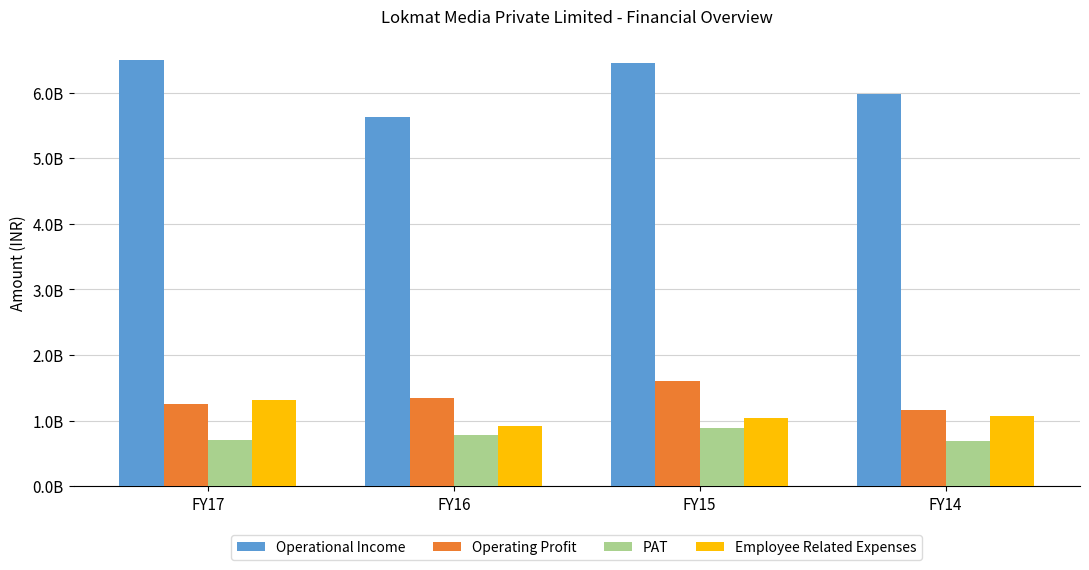

Which category has the highest value across all series?

FY17